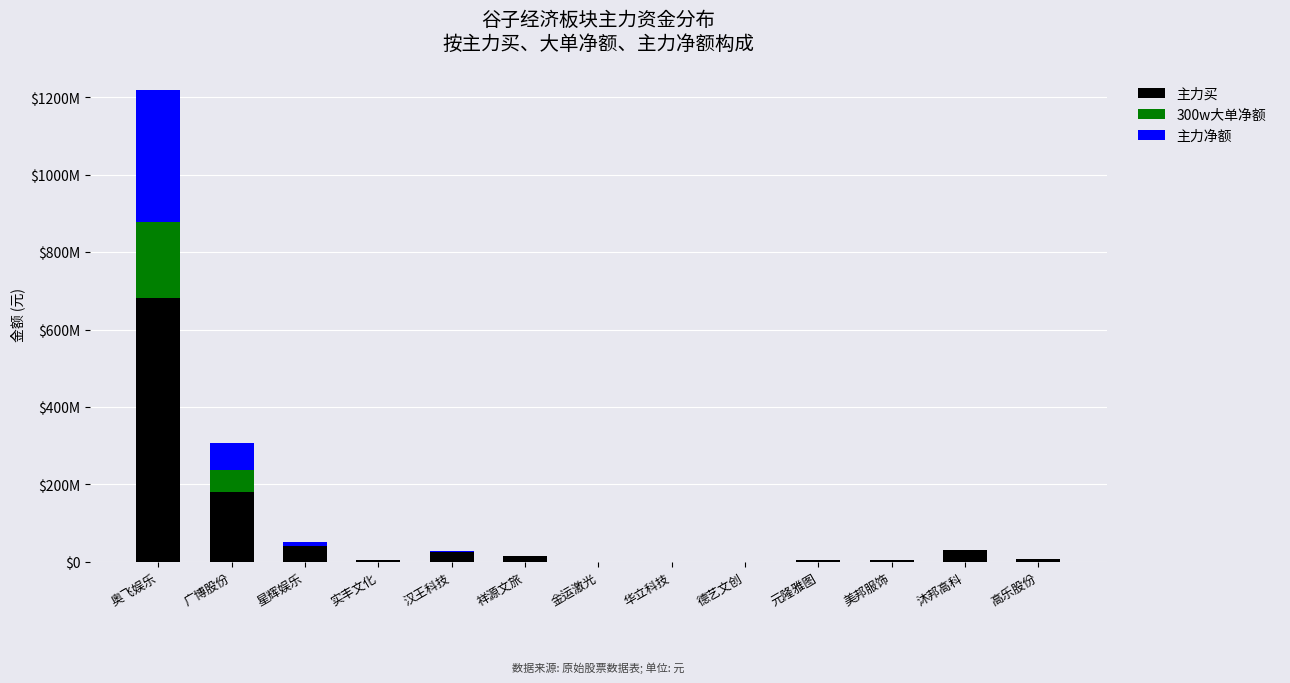

What is the average value of the 主力买 series?

76720005